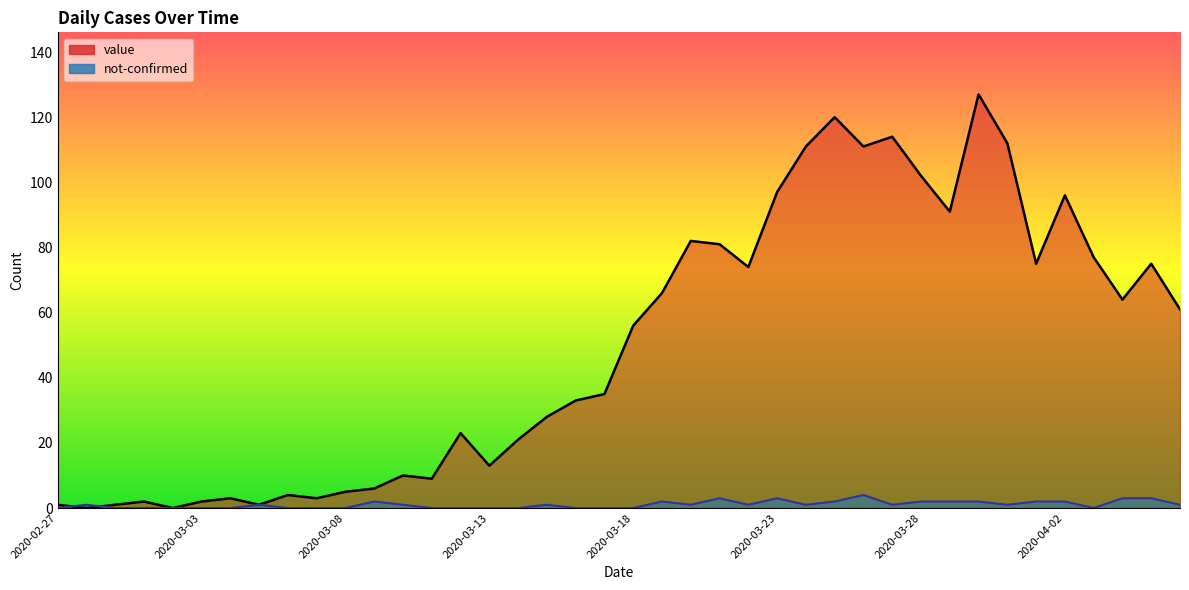

Which category has the lowest value in the value series?

2020-02-28